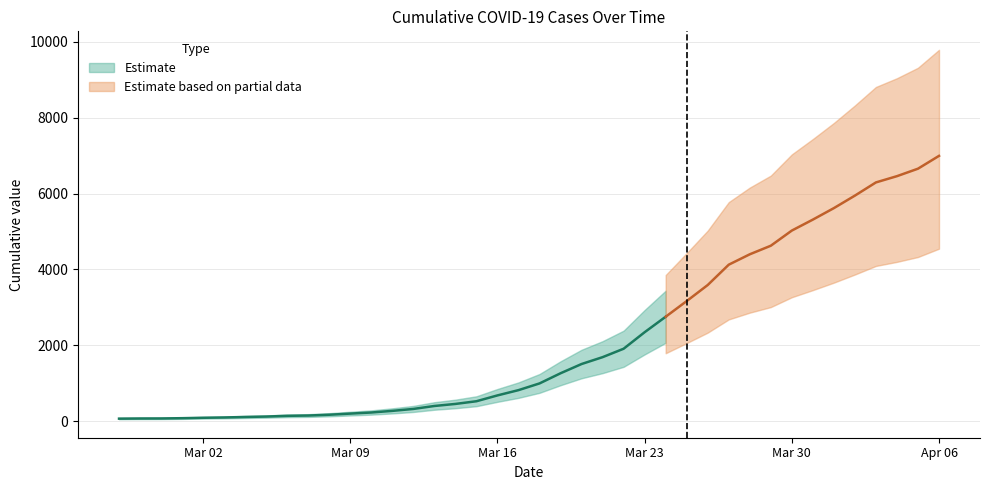

What is the value of the 27th point from the left?

2752